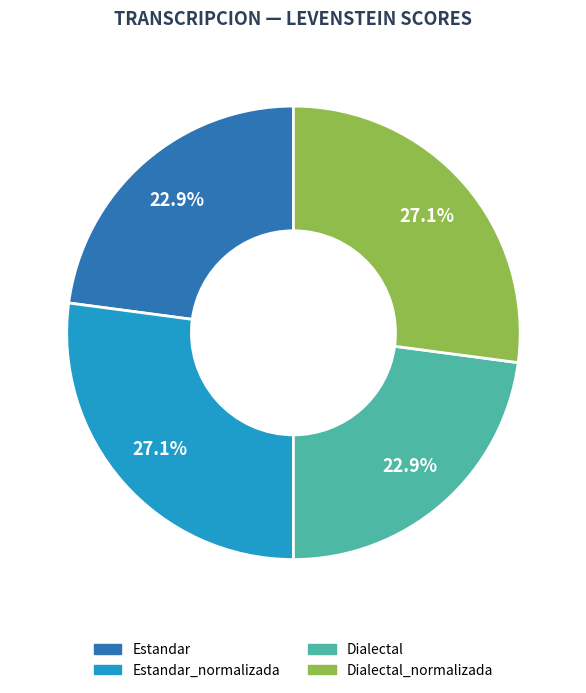

What is the ratio of the value at Dialectal_normalizada to the value at Estandar?

1.2